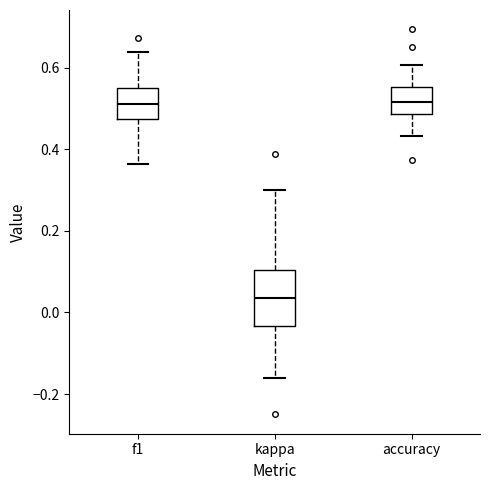

Reading left to right, read every box against the y-axis: the position of its median line, the range the box covers, and the ends of its whiskers. The values are not printed on the chart, so give them approximately, as read against the axis.

f1: median 0.52, box 0.48 to 0.54, whiskers 0.36 to 0.64
kappa: median 0.04, box -0.04 to 0.10, whiskers -0.16 to 0.30
accuracy: median 0.52, box 0.48 to 0.56, whiskers 0.44 to 0.60